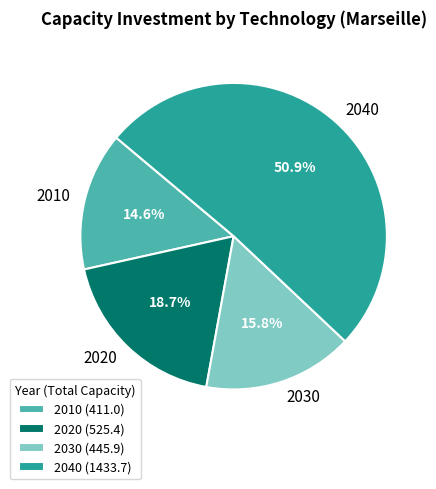

The 2010 slice represents 61% of the pie. True or false?

False